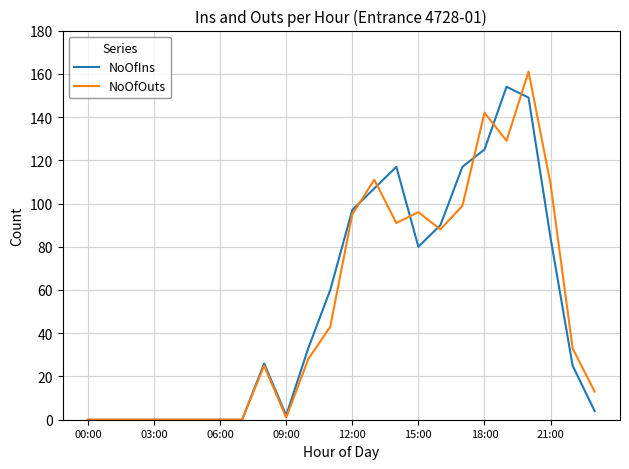

At how many categories does at least one series exceed 32?

13